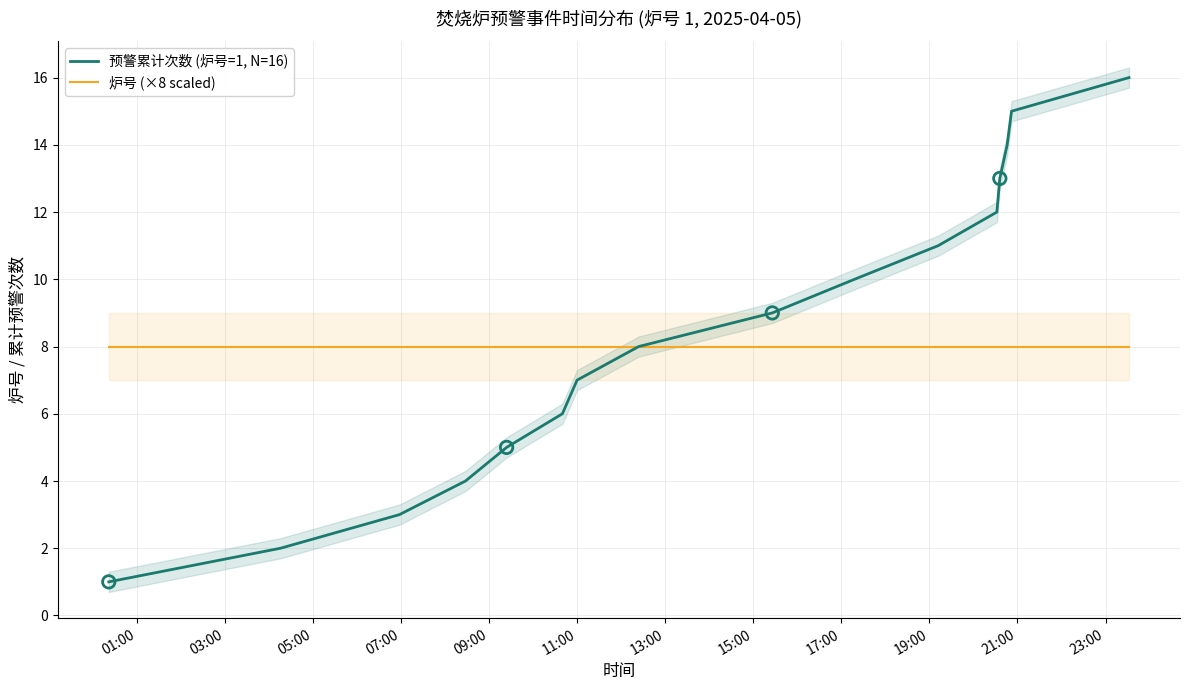

What are all the series names shown in the legend?

预警累计次数 (炉号=1, N=16), 炉号 (×8 scaled)